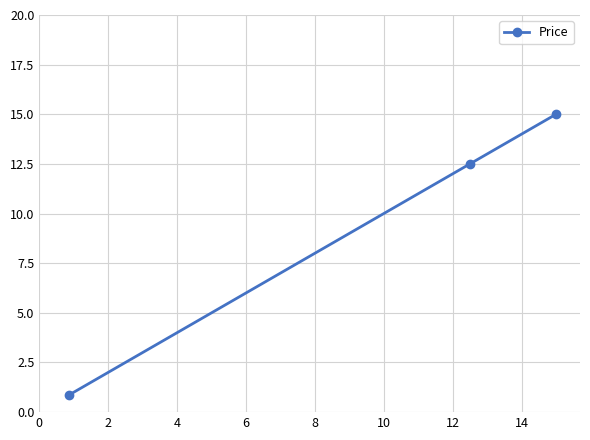

What is the greatest value displayed?

15.0